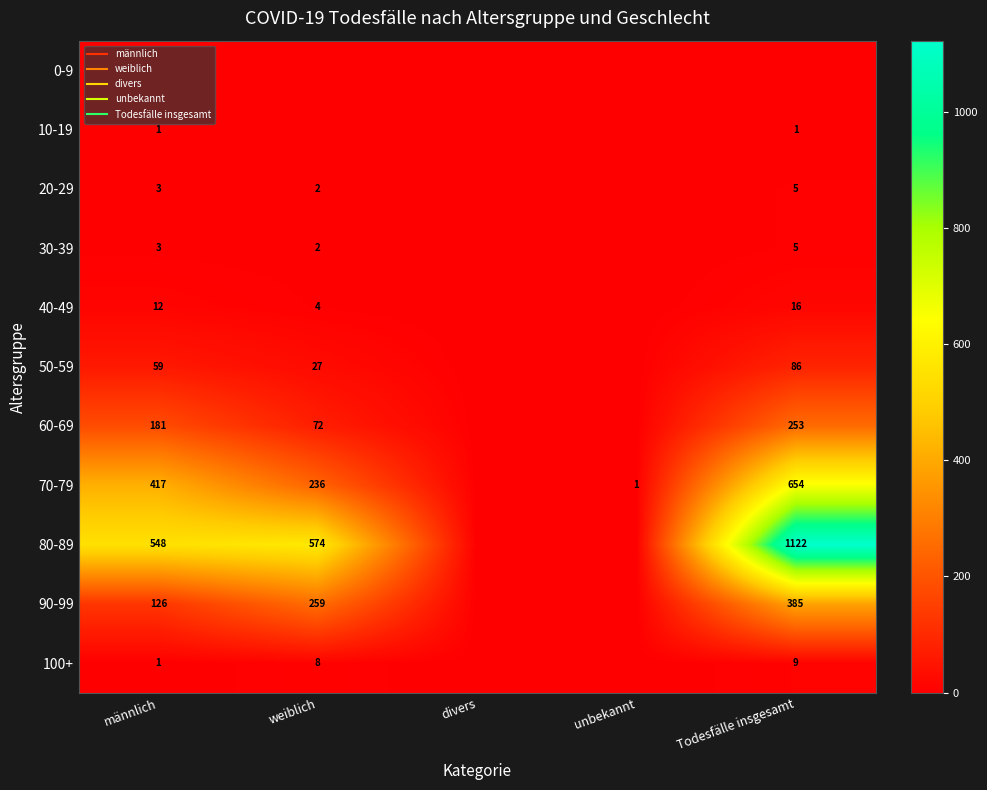

What is the difference between the highest and lowest values at männlich?

548